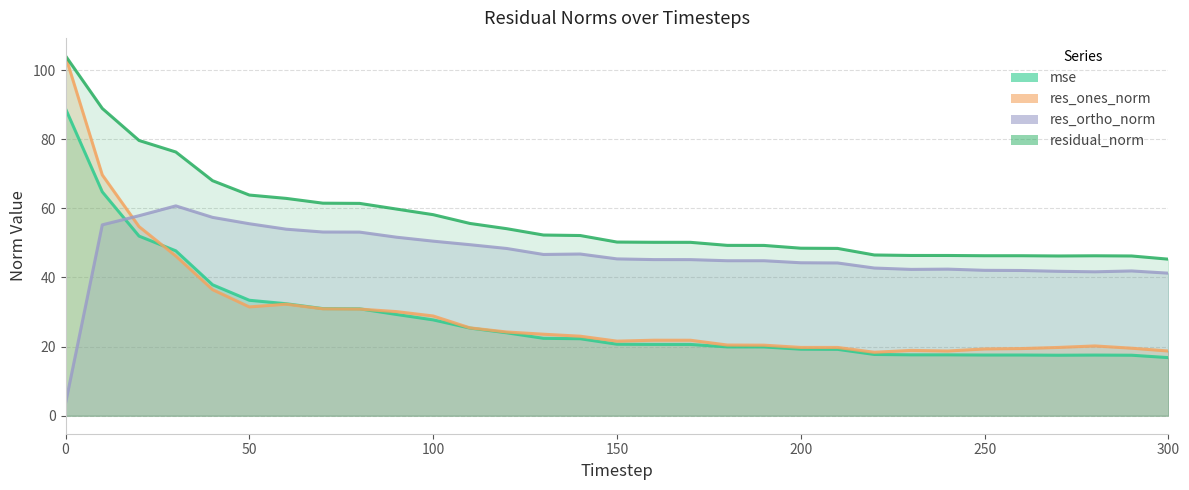

How many intersections are there between res_ortho_norm and res_ones_norm?

1